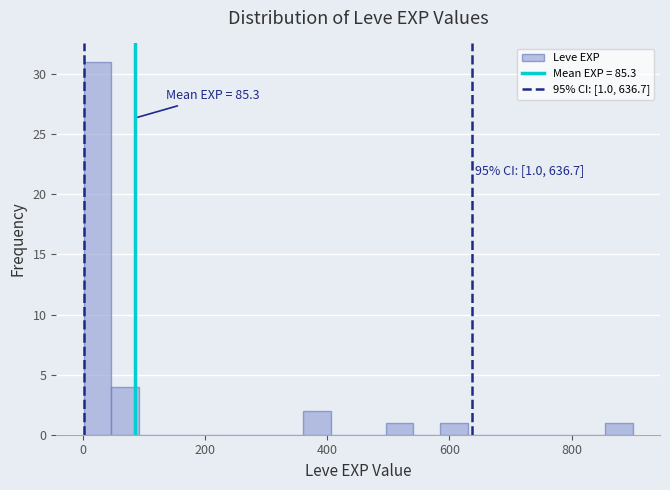

Read against the x-axis, roughly where is the centre of the tallest bar?

20